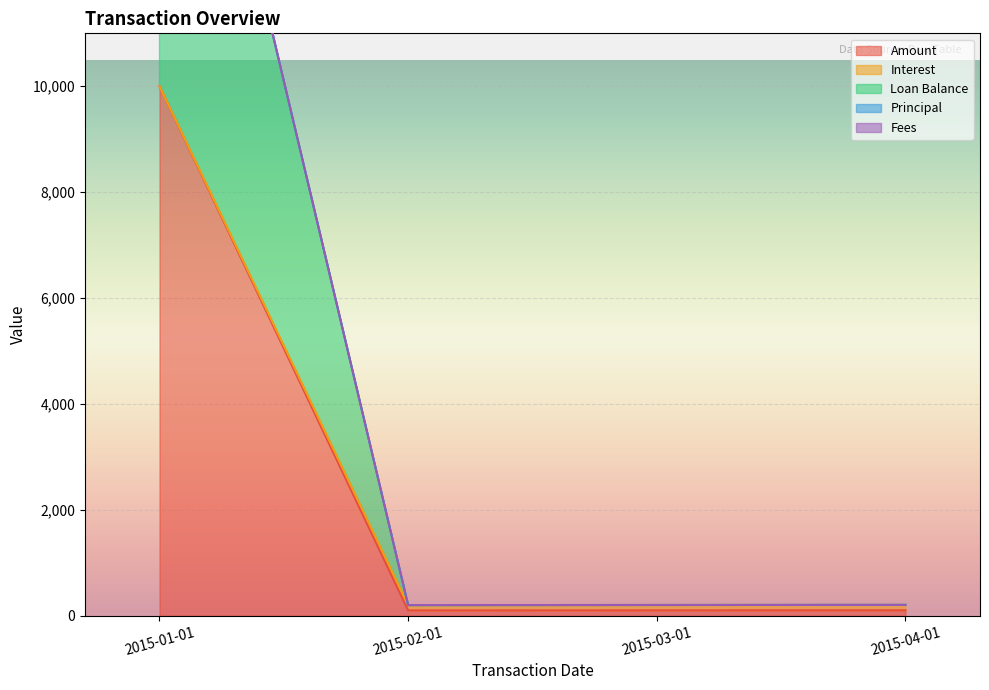

At which category does Loan Balance reach its first local valley?

2015-02-01